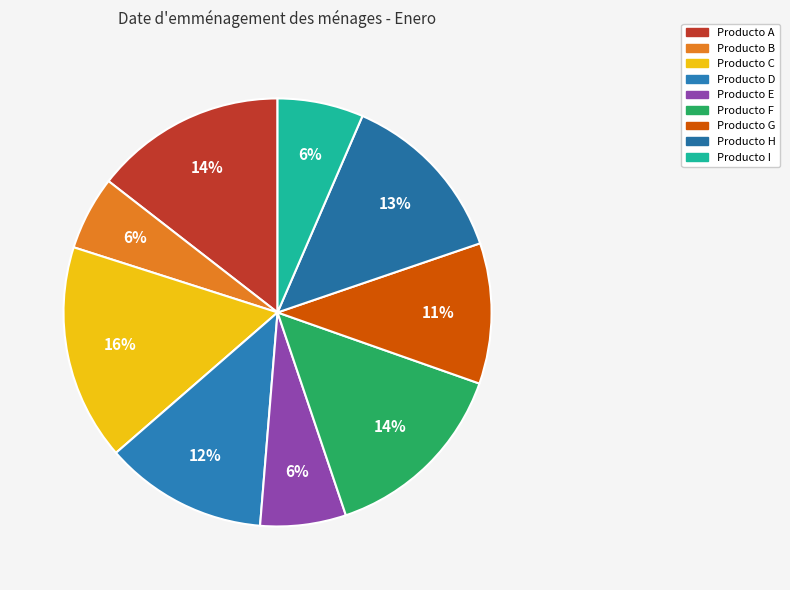

To the nearest percent, what is the difference between the Producto D and Producto F slice percentages?

2%